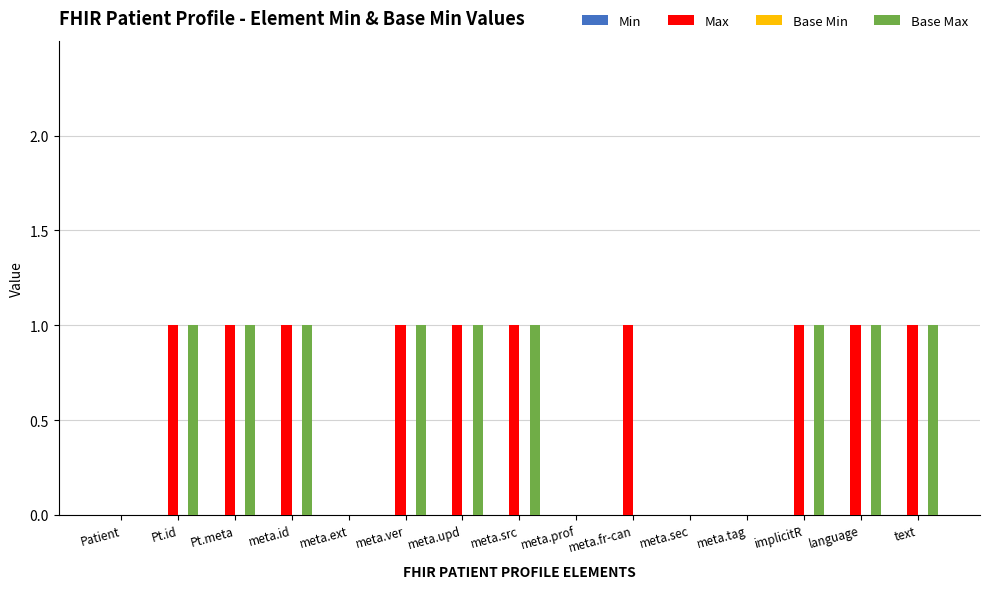

The Max series shows 0 at Patient. True or false?

True